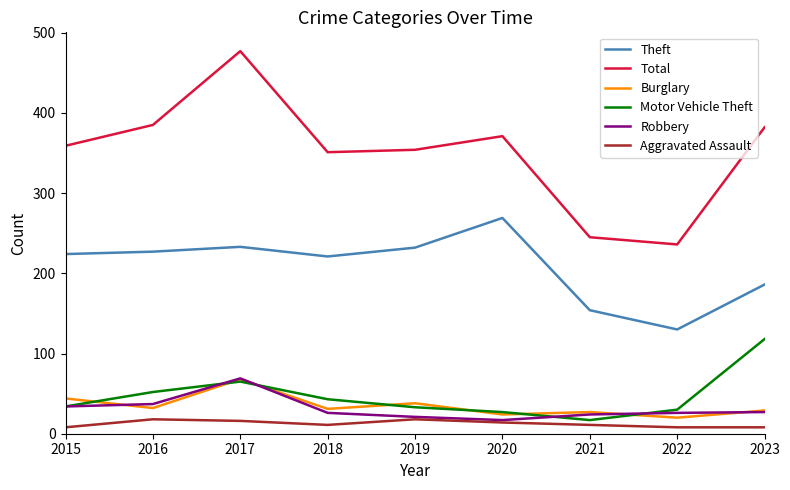

At which label is Theft closest to 199?

2023